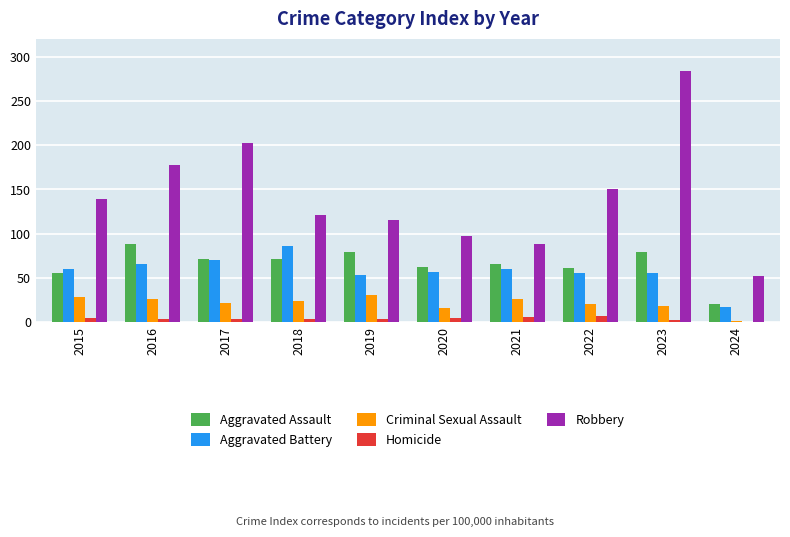

What are all the series names shown in the legend?

Aggravated Assault, Aggravated Battery, Criminal Sexual Assault, Homicide, Robbery